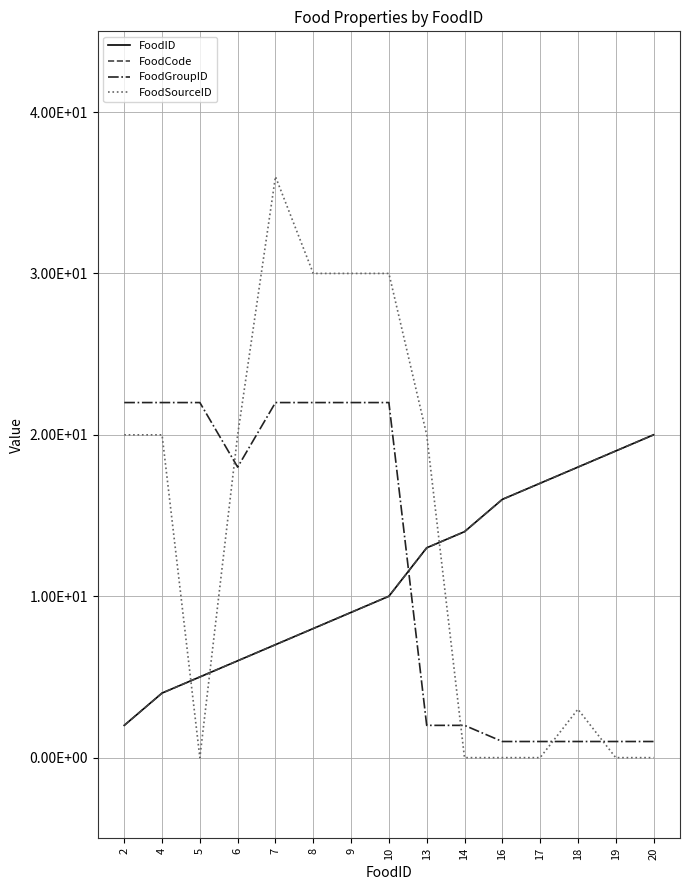

Which series has the widest spread of values?

FoodSourceID